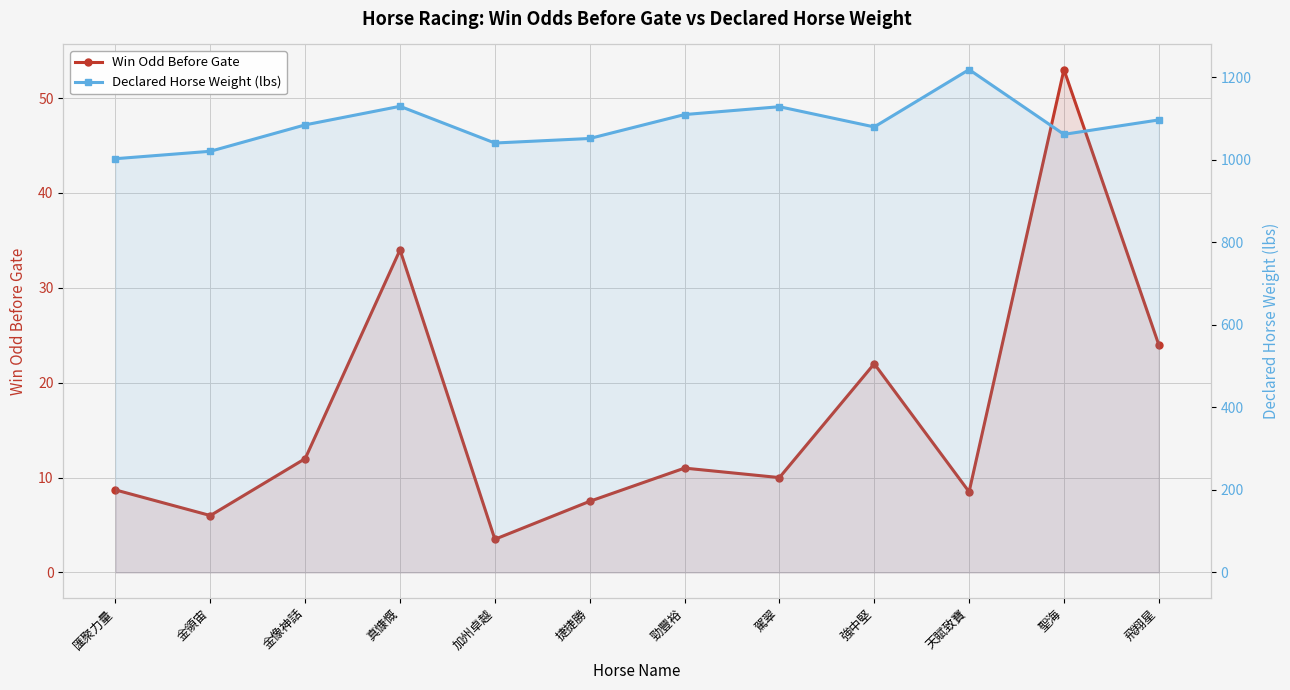

At which category does the chart reach its minimum across all series?

加州卓越